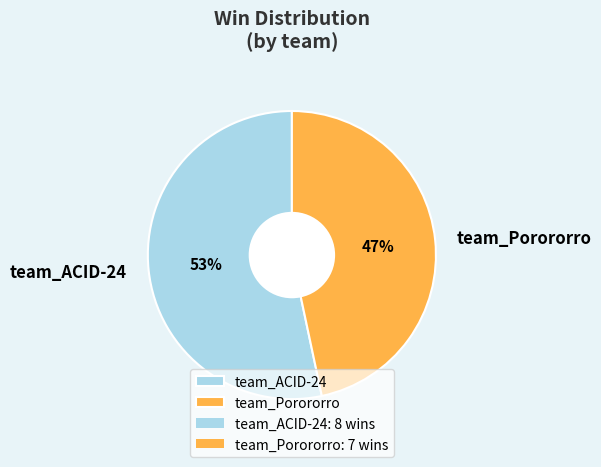

Is there a majority slice in this chart?

Yes